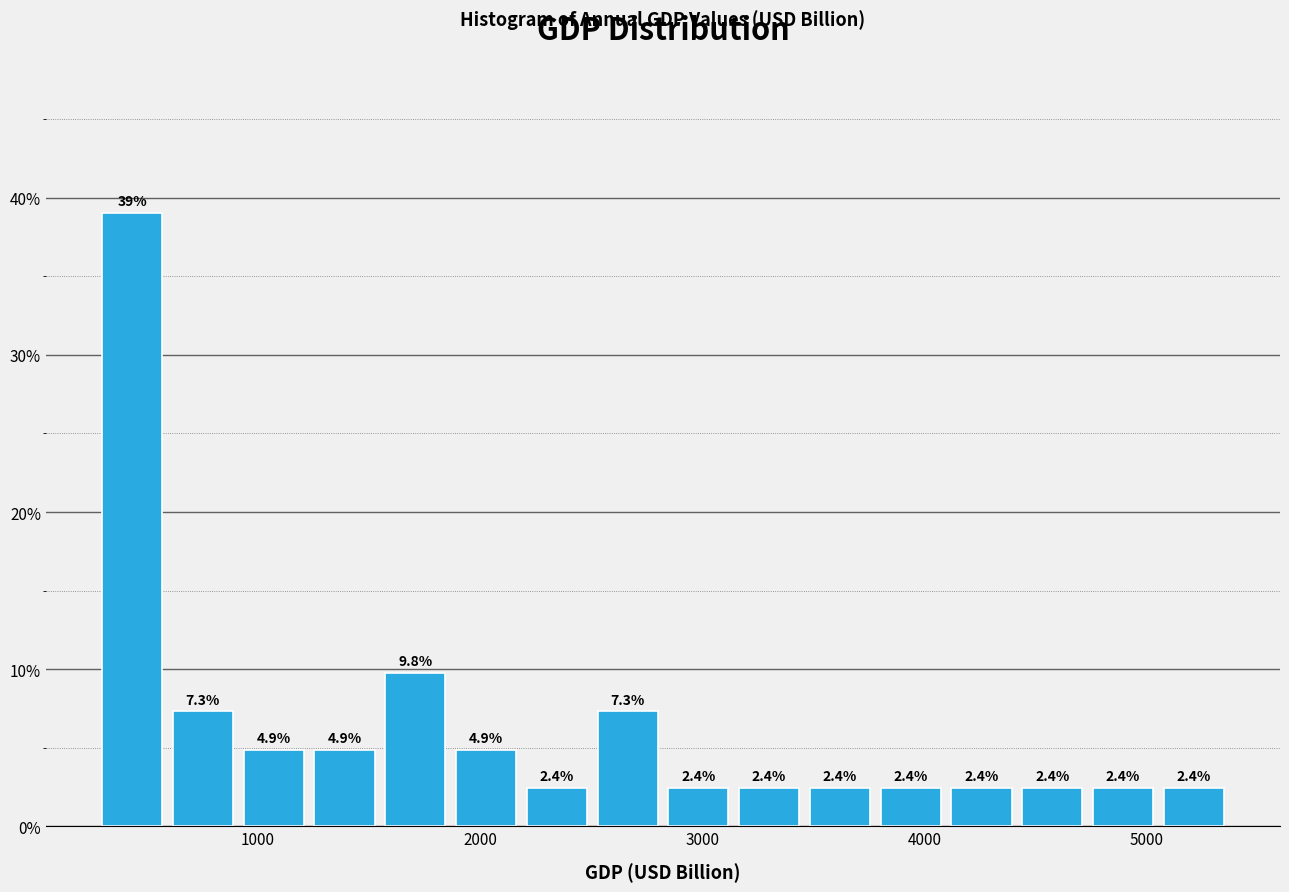

Around what value on the x-axis is the tallest bar? Give the approximate position of its centre, as read against the axis.

400